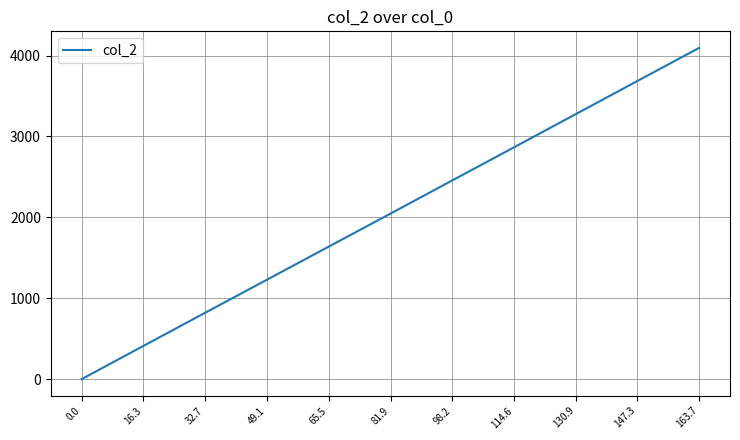

List the labels in order of value, largest first.

163.7, 147.3, 130.9, 114.6, 98.2, 81.9, 65.5, 49.1, 32.7, 16.3, 0.0